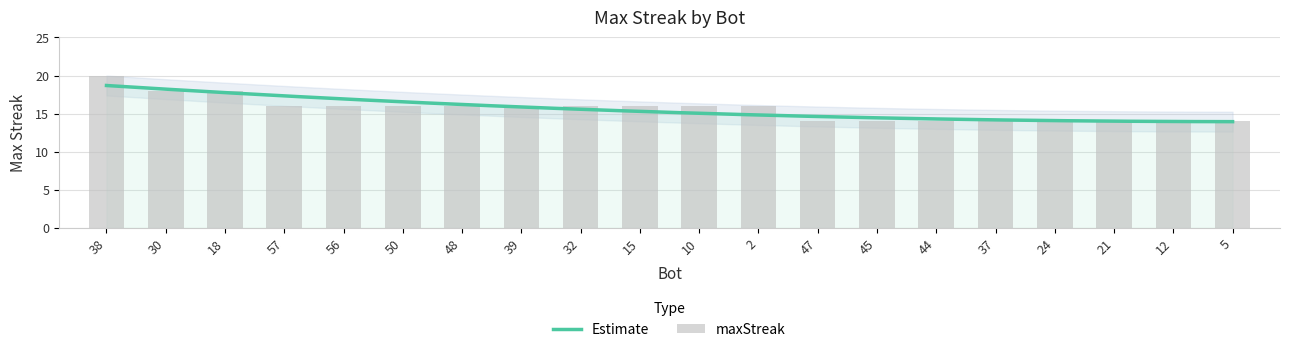

What position from the left is 38?

1